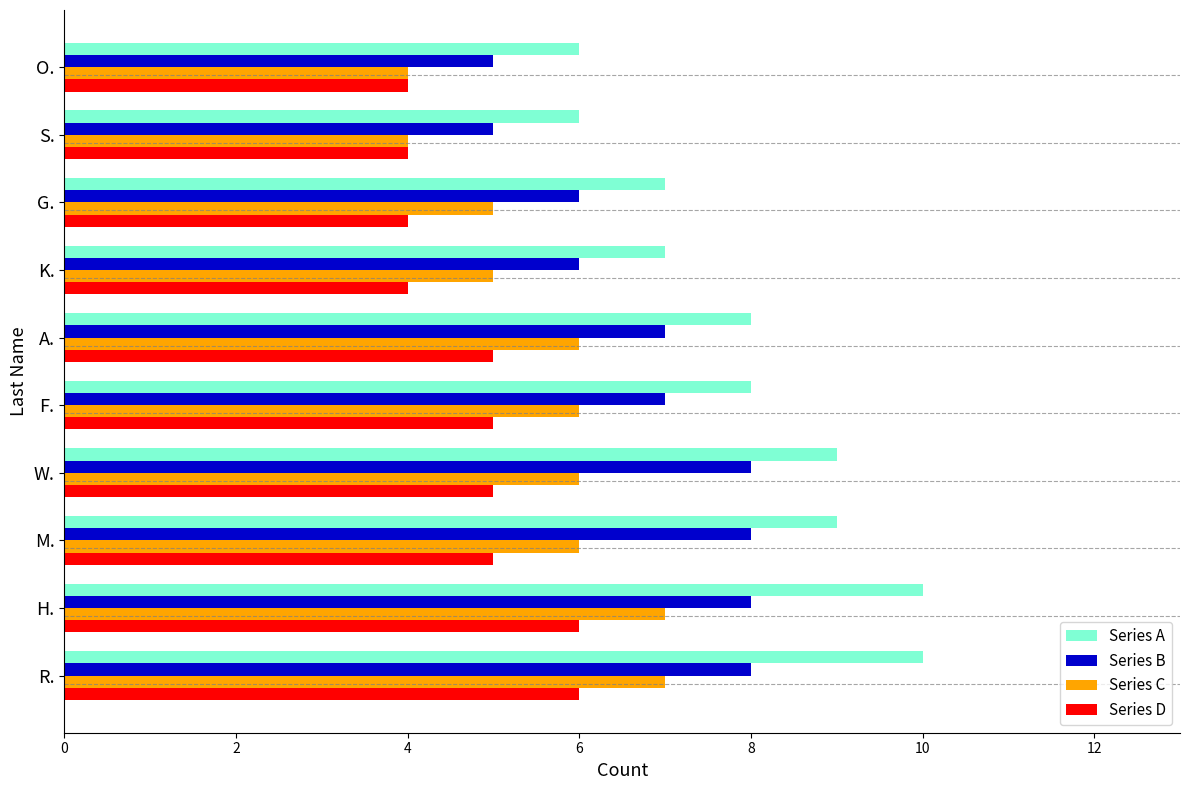

What is the average value of the Series B series?

7